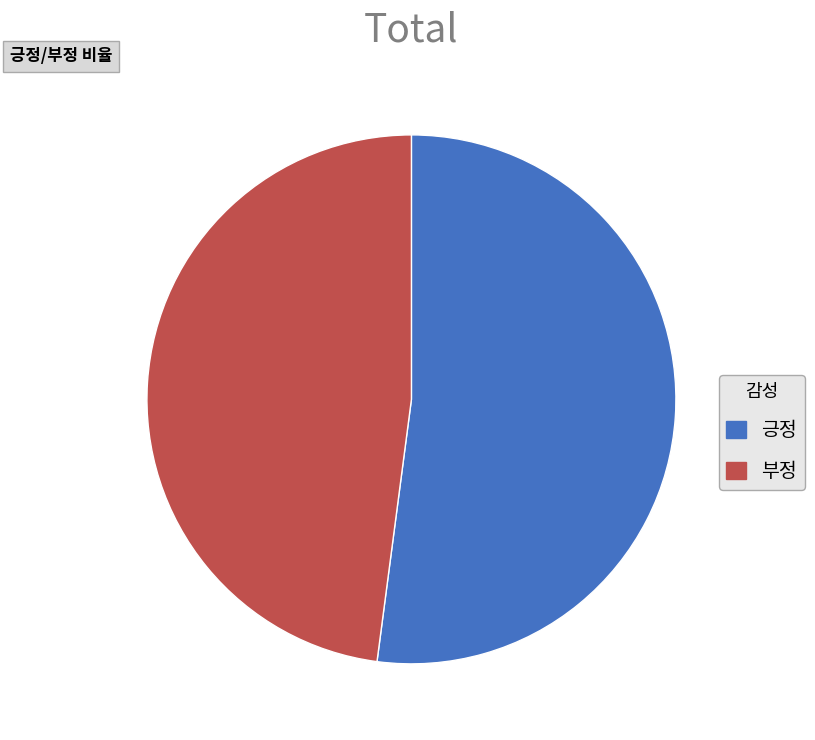

What is the smallest slice in the pie chart?

부정